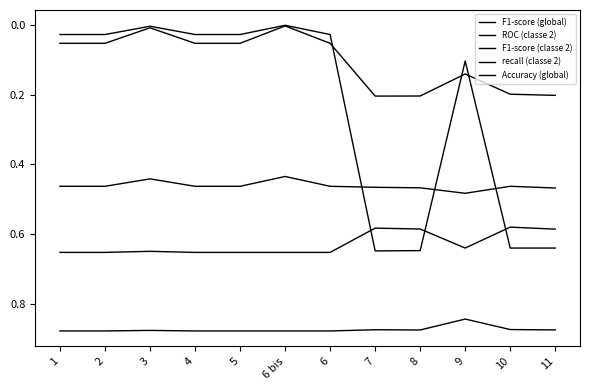

Does the chart have visible grid lines?

No